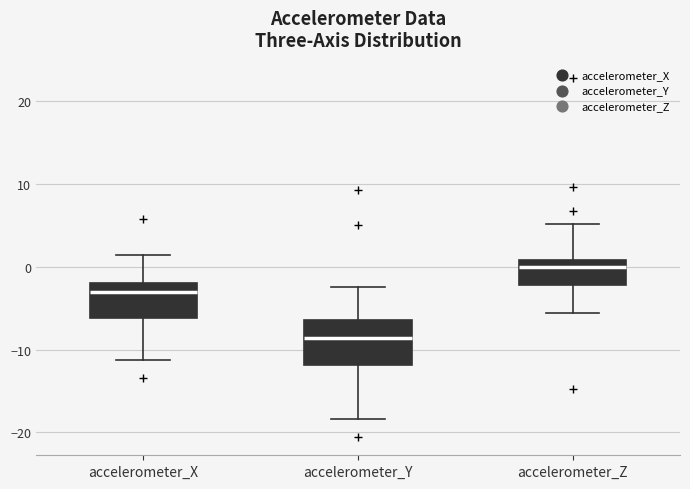

Comparing the boxes themselves (not the whiskers), which one is the tallest?

accelerometer_Y